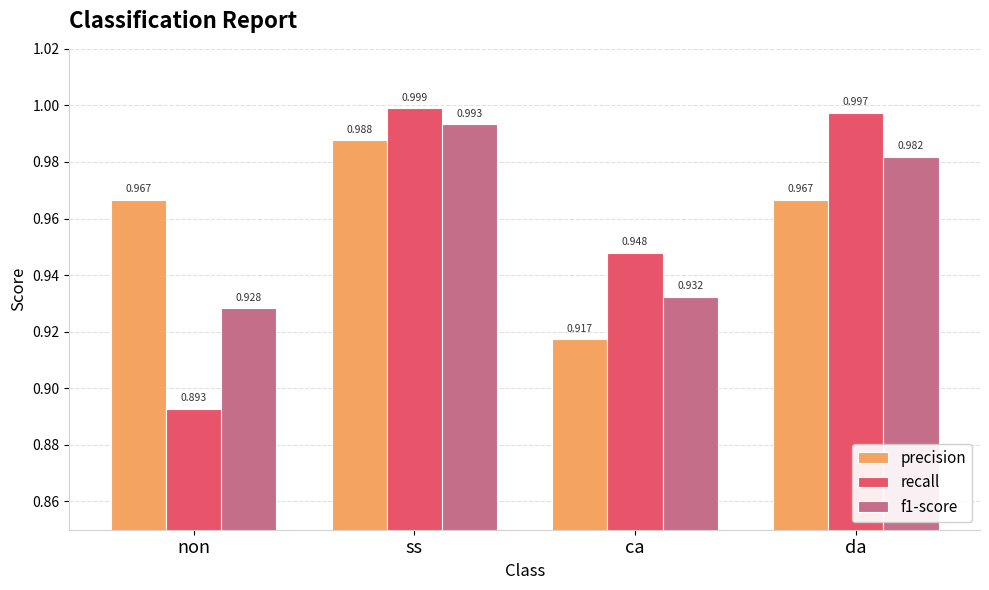

What is the label of the 1st bar from the left?

non